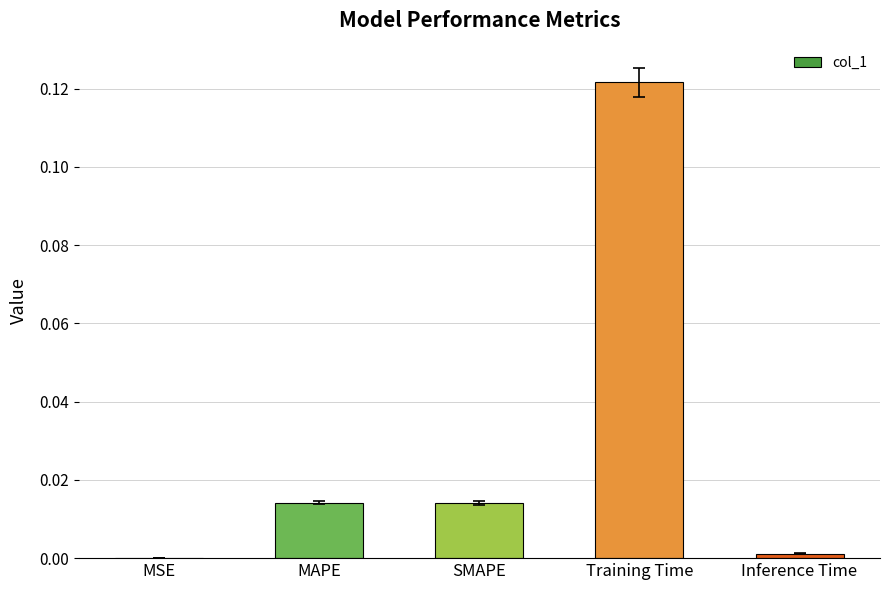

At which label is the value closest to 0?

MSE